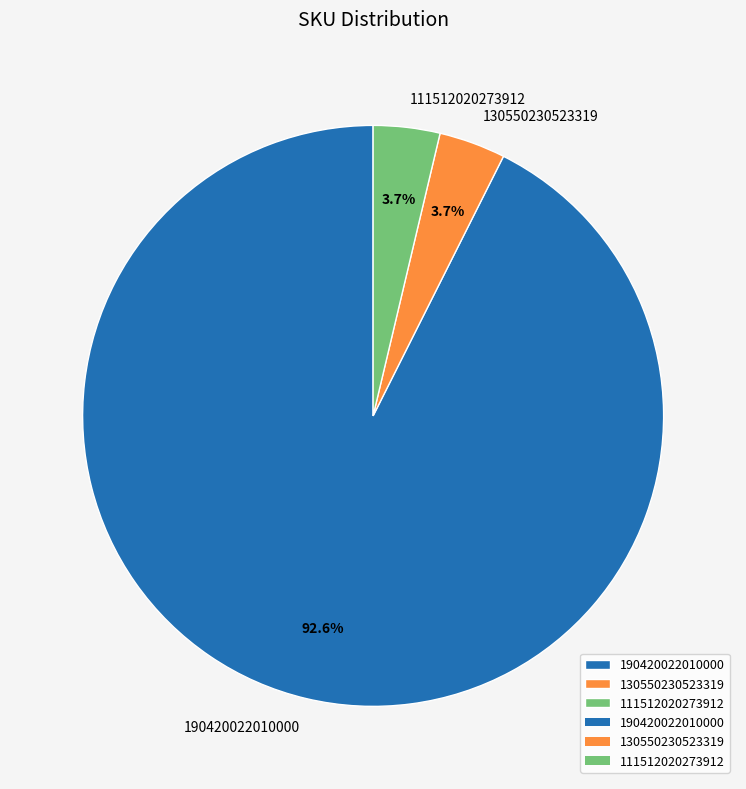

Which category has the biggest portion of the pie?

190420022010000